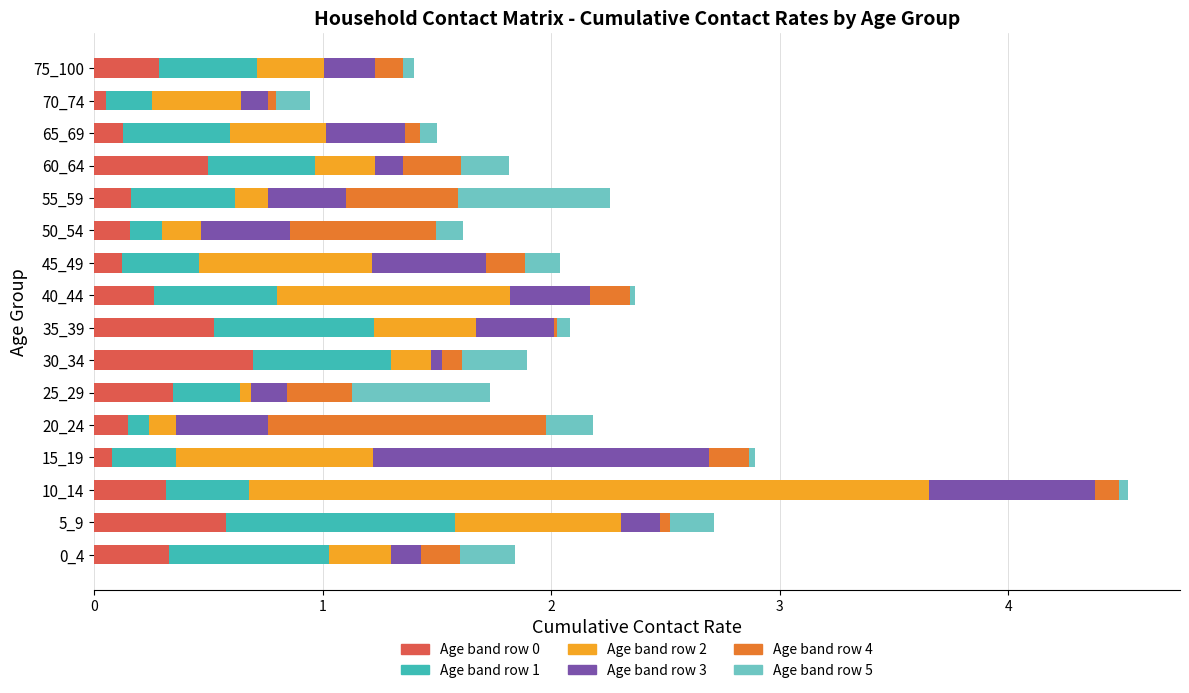

At which category is the sum across all series the highest?

10_14